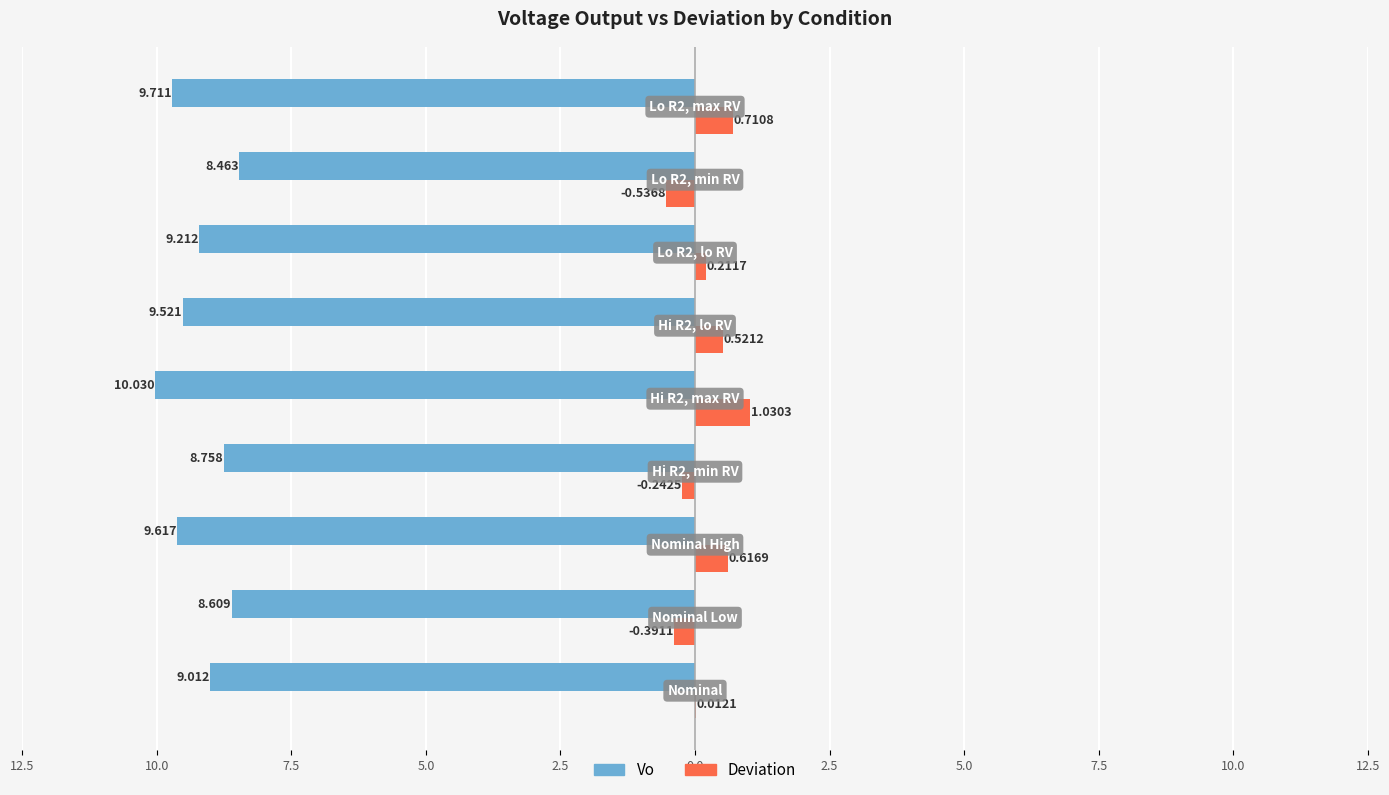

Reading left to right, extract all data points from this chart.

Vo: 12.5=-9.0	10.0=-8.6	7.5=-9.6	5.0=-8.8	2.5=-10.0	0.0=-9.5	2.5=-9.2	5.0=-8.5	7.5=-9.7
Deviation: 12.5=0.0	10.0=-0.4	7.5=0.6	5.0=-0.2	2.5=1.0	0.0=0.5	2.5=0.2	5.0=-0.5	7.5=0.7